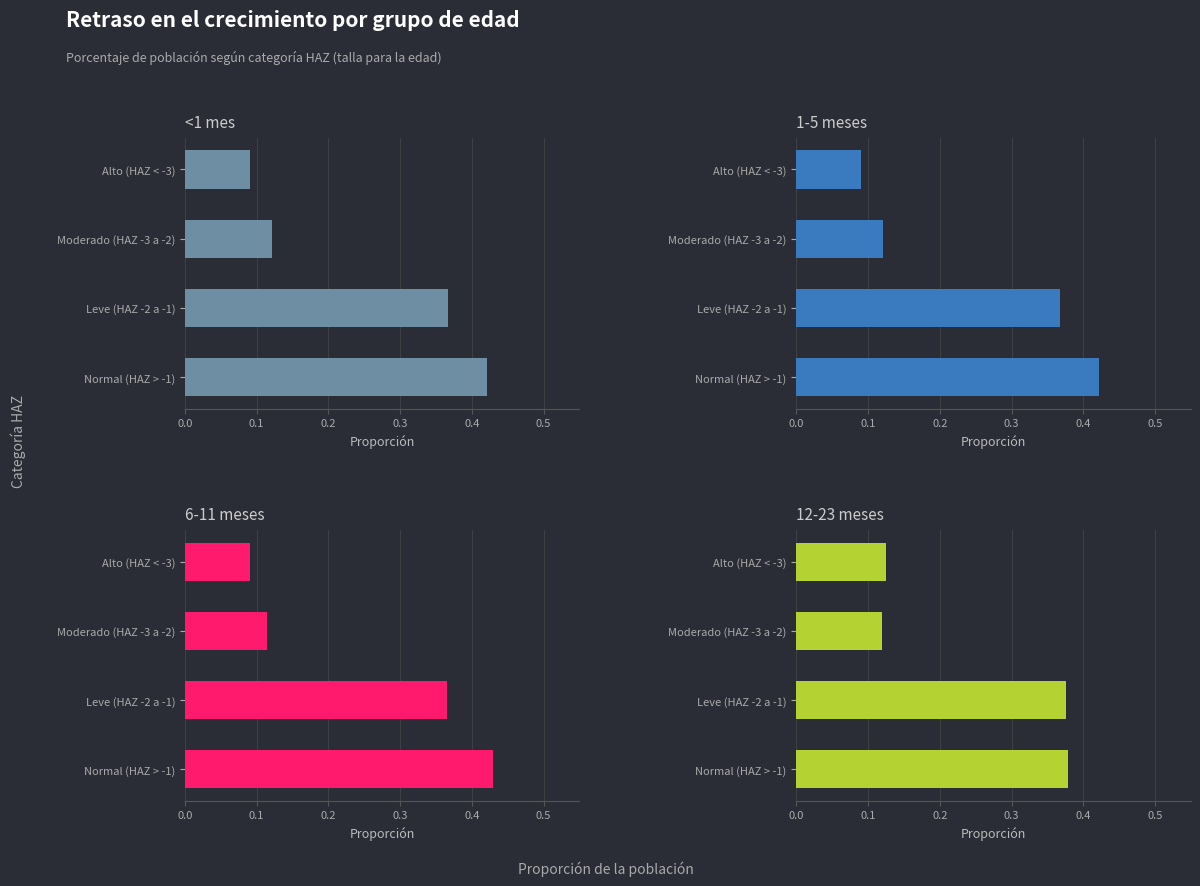

What is the value of the 12-23 meses bar at the 3rd from the left?

0.1